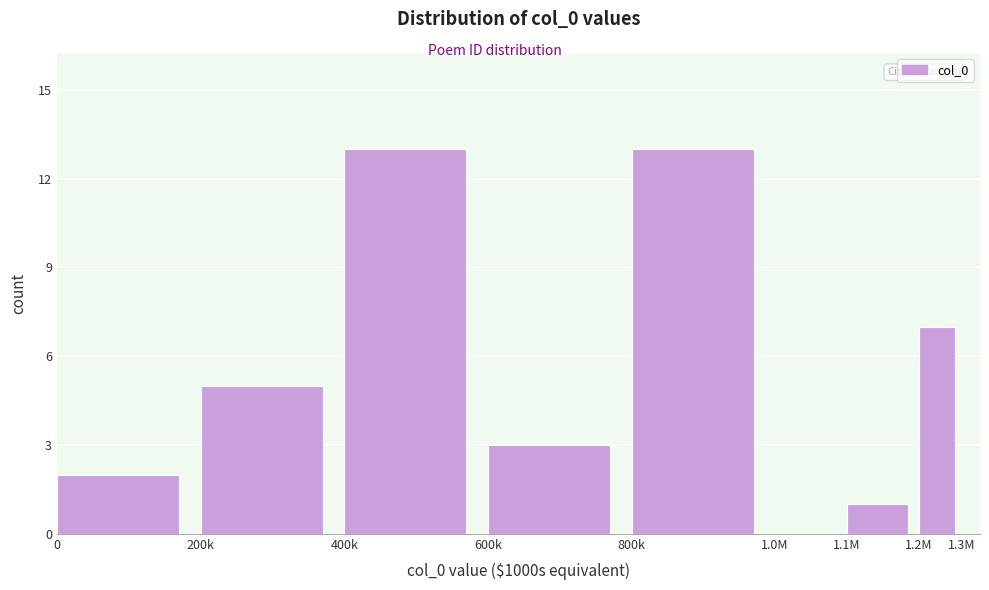

Reading left to right, list all the values displayed in this chart.

0=2	200k=5	400k=13	600k=3	800k=13	1.0M=0	1.1M=1	1.2M=7